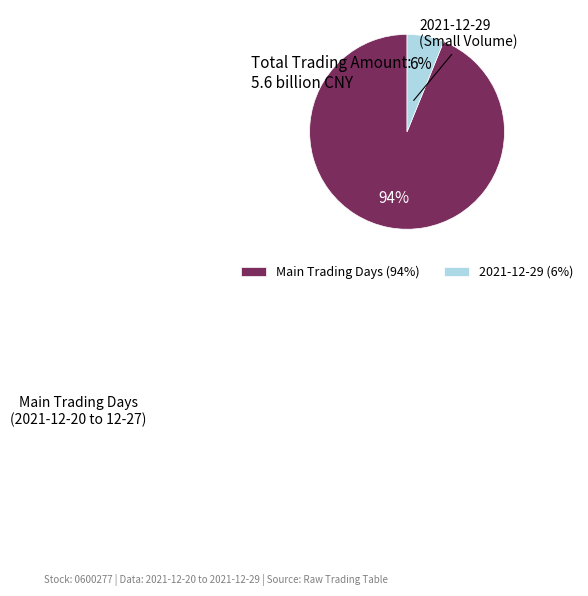

To the nearest percent, what is the average slice percentage?

50%